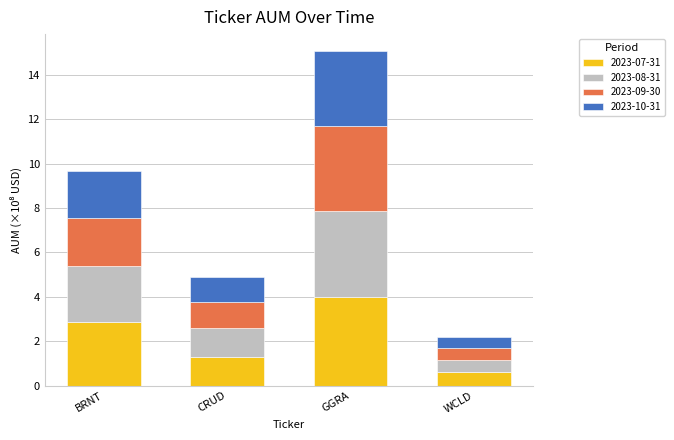

At which label does 2023-07-31 reach its peak?

GGRA